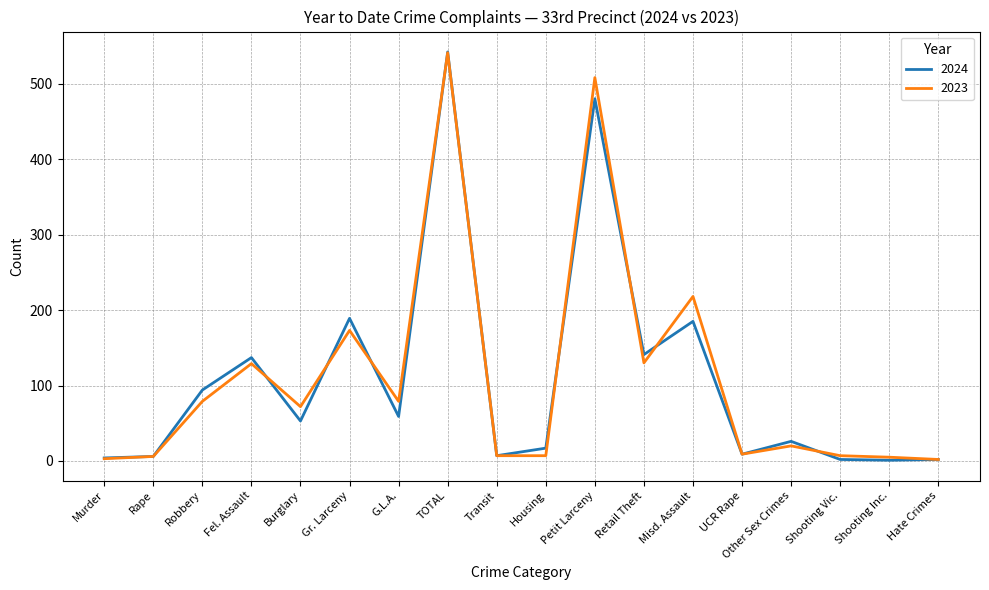

What position from the left is Petit Larceny?

11